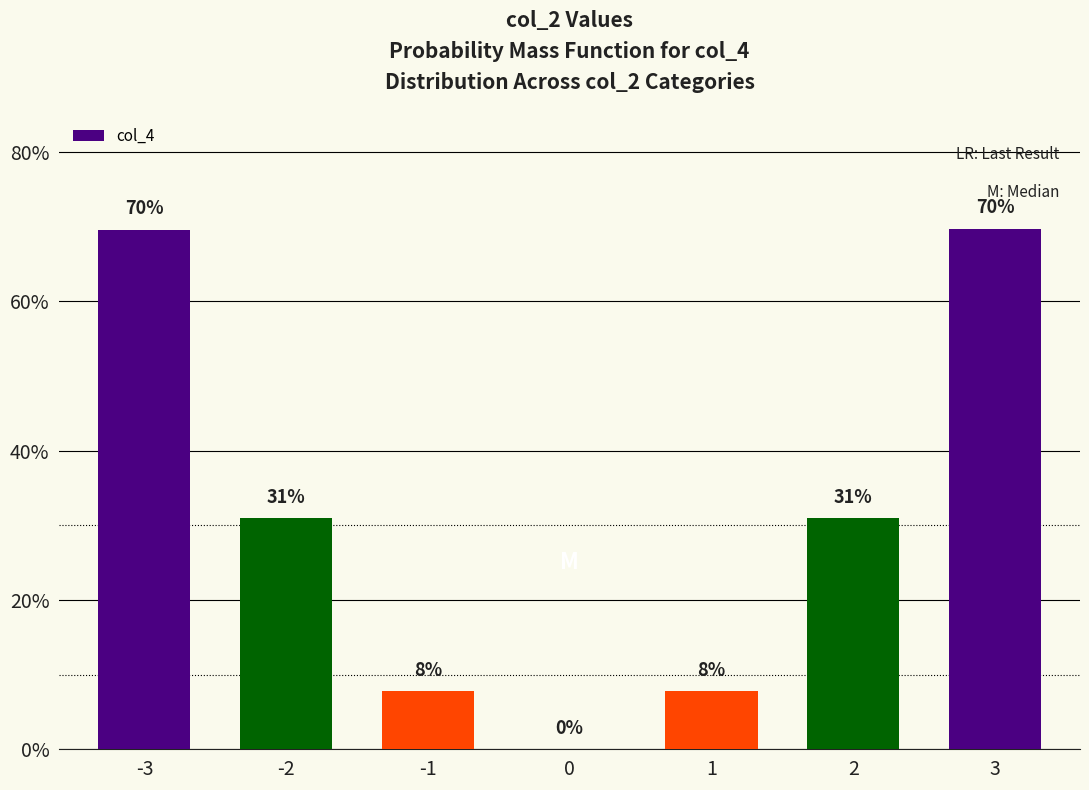

Reading left to right, list all the values displayed in this chart.

-3=0.7	-2=0.3	-1=0.1	0=0.0	1=0.1	2=0.3	3=0.7